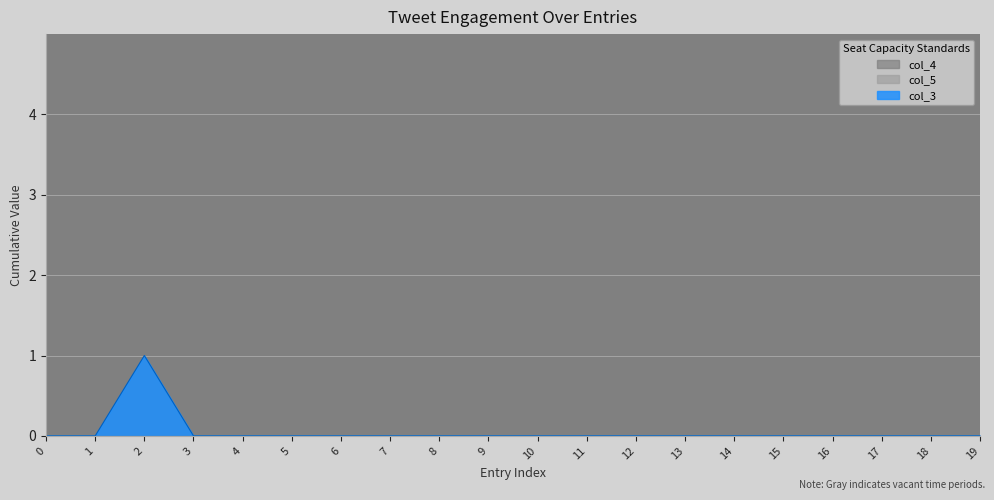

True or false: col_4 and col_5 intersect in this chart.

False